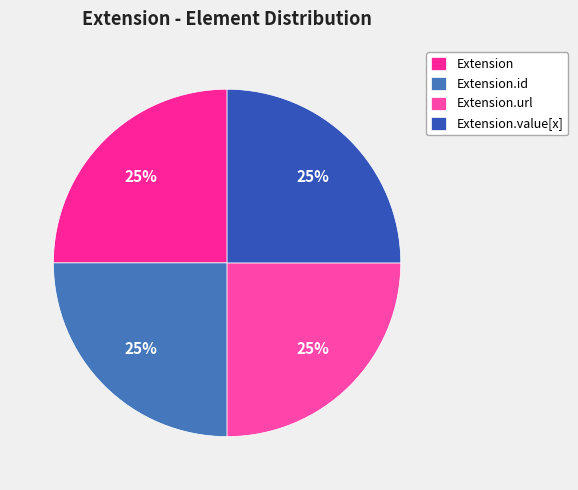

To the nearest percent, what is the difference between the Extension and Extension.url slice percentages?

0%